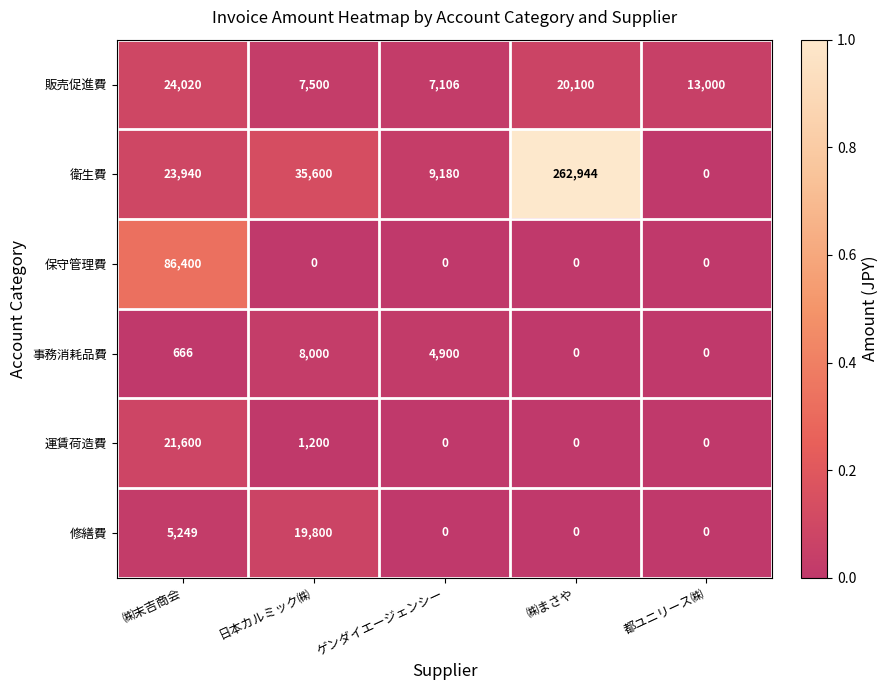

Which series has the largest range (max minus min)?

衛生費